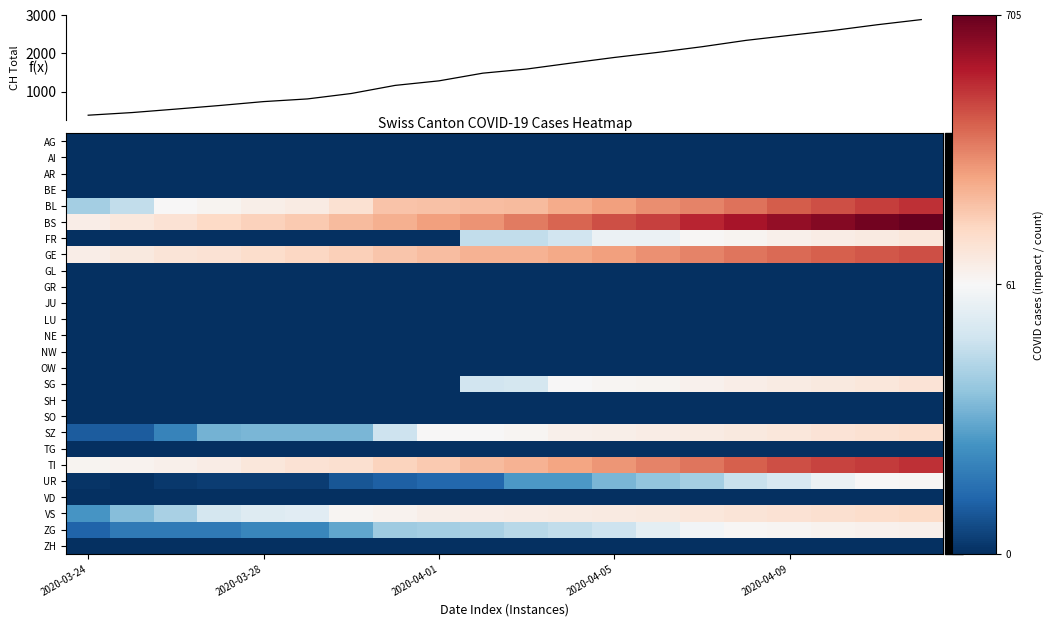

What is the average value of the CH total series?

1543